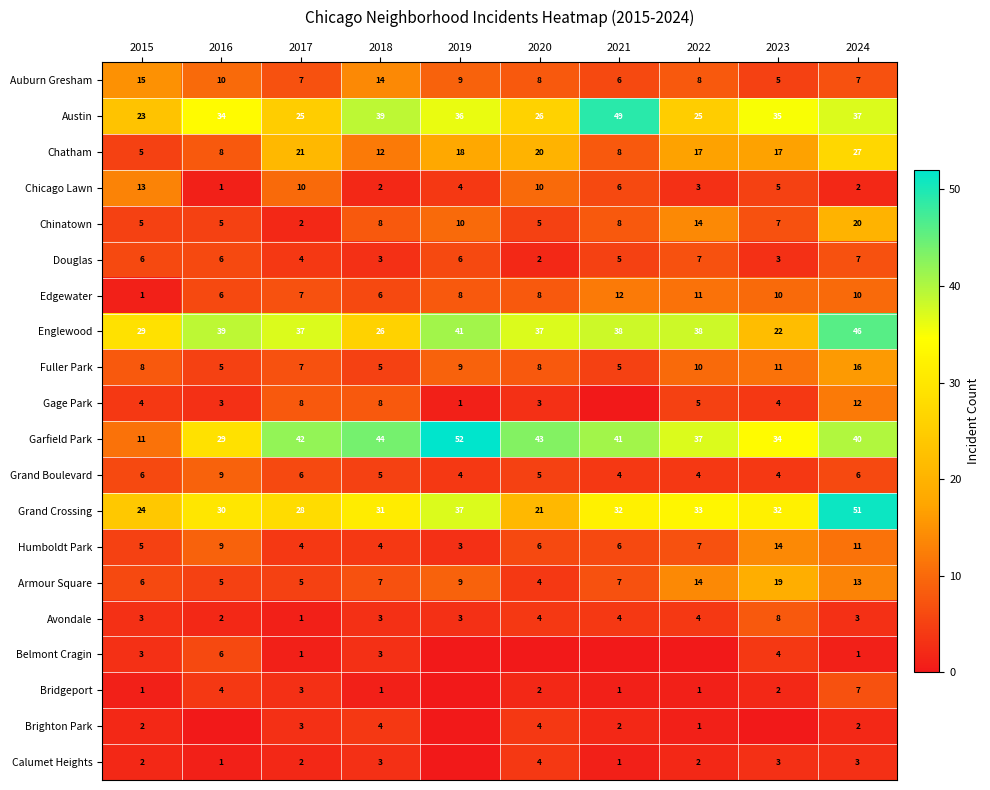

Between 2015 and 2024, which series saw the biggest shift?

Garfield Park